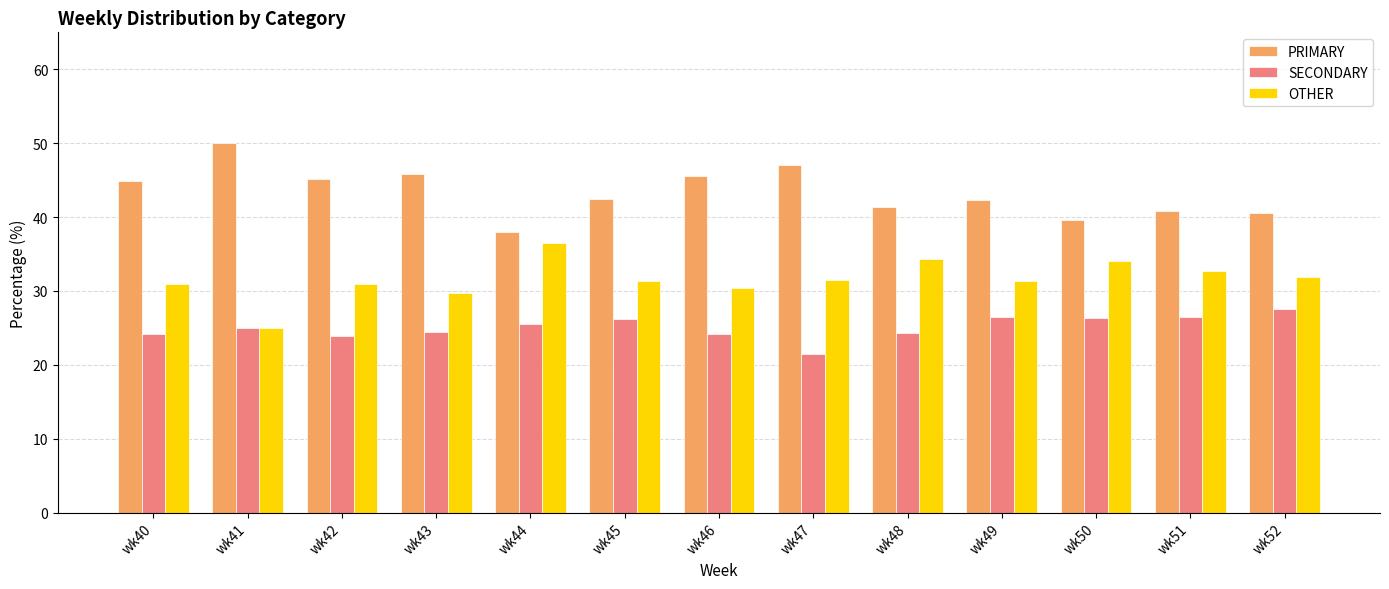

What is the smallest value displayed?

21.4